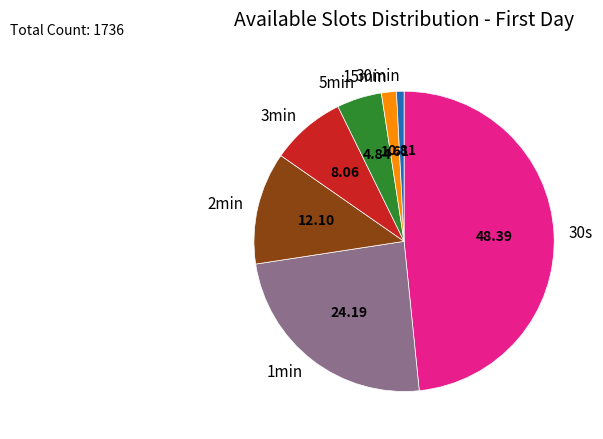

Does any single category account for the majority?

No